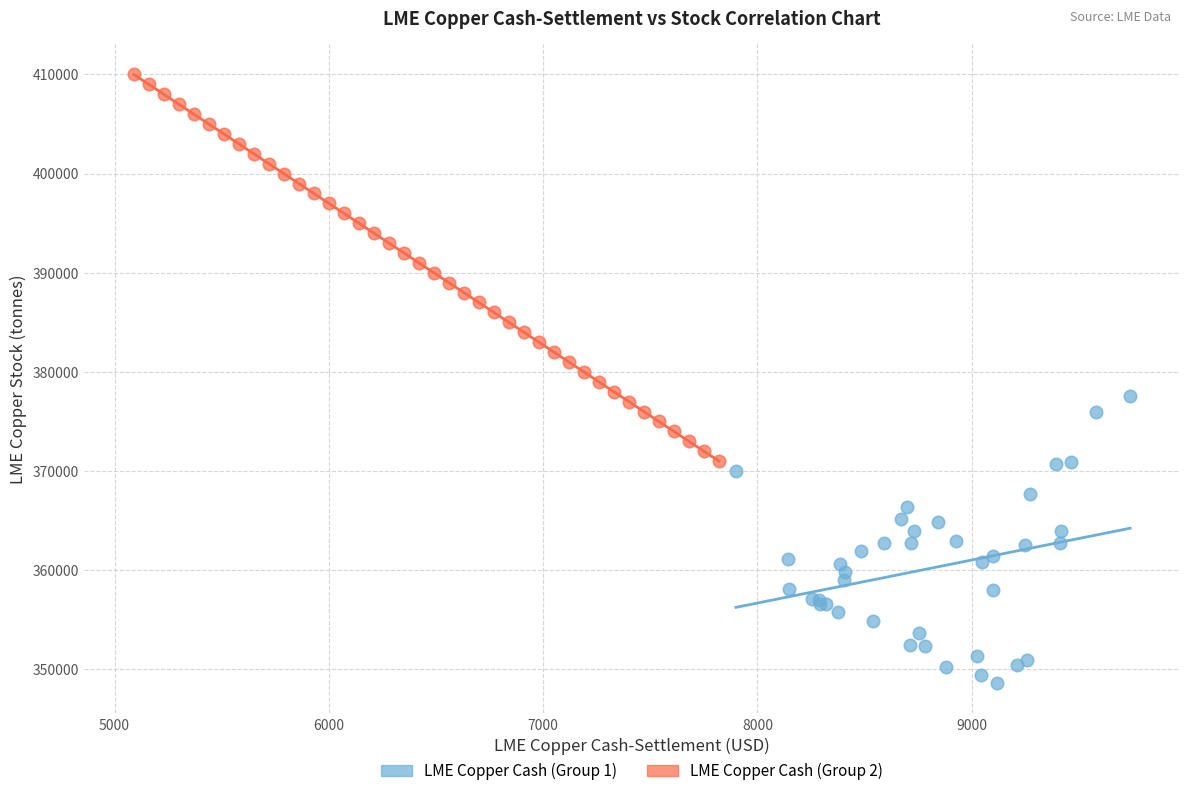

Which series has the widest spread of Y values?

LME Copper Cash (Group 2)